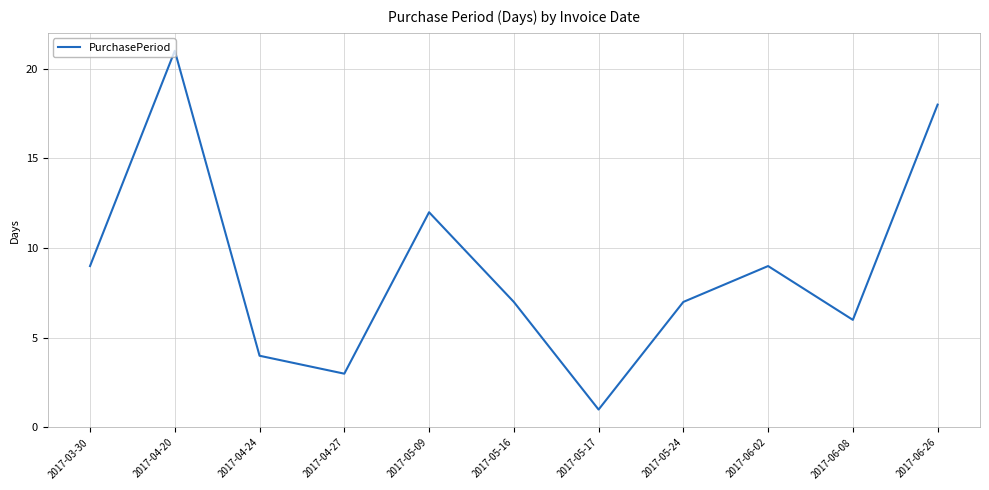

Where is the first local maximum?

2017-04-20